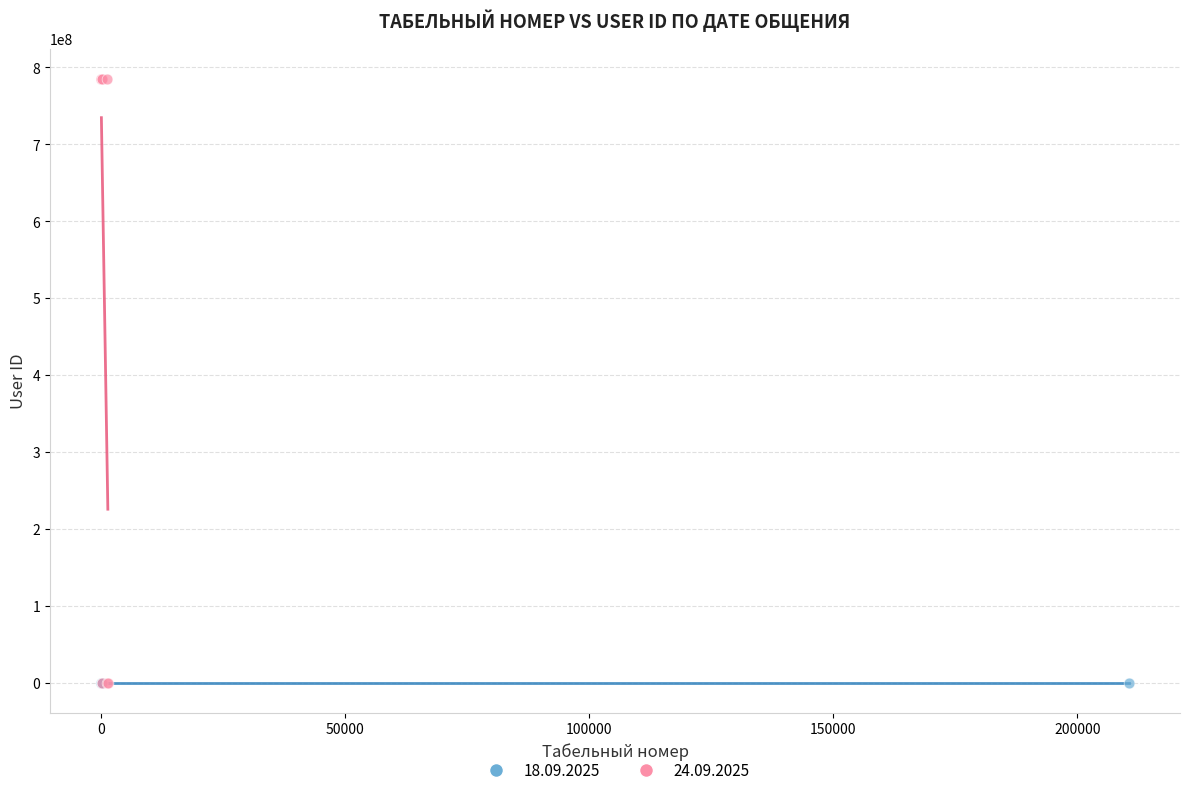

Which series reaches the maximum Y coordinate?

24.09.2025